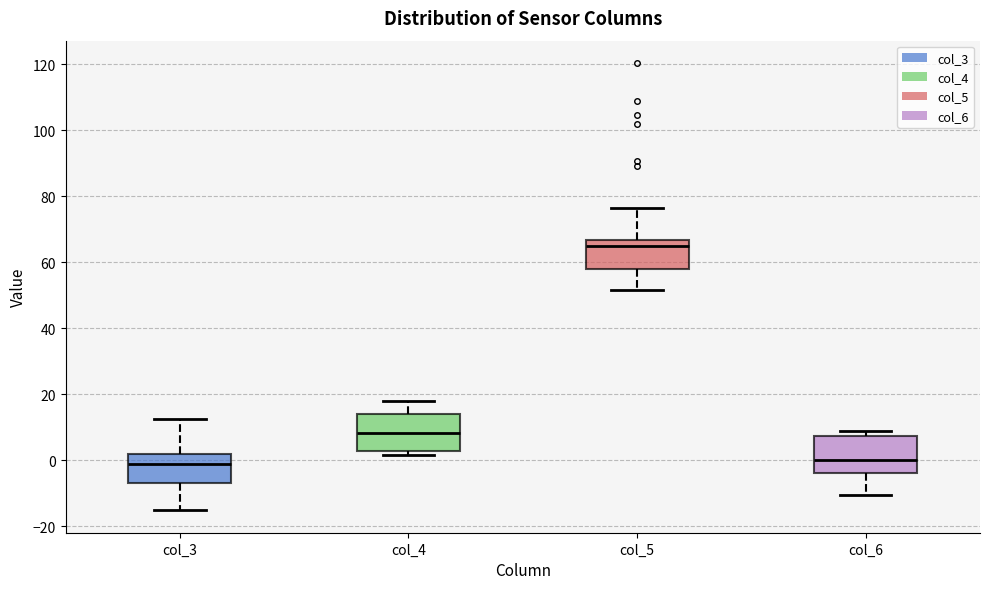

Which box's median line is the highest?

col_5